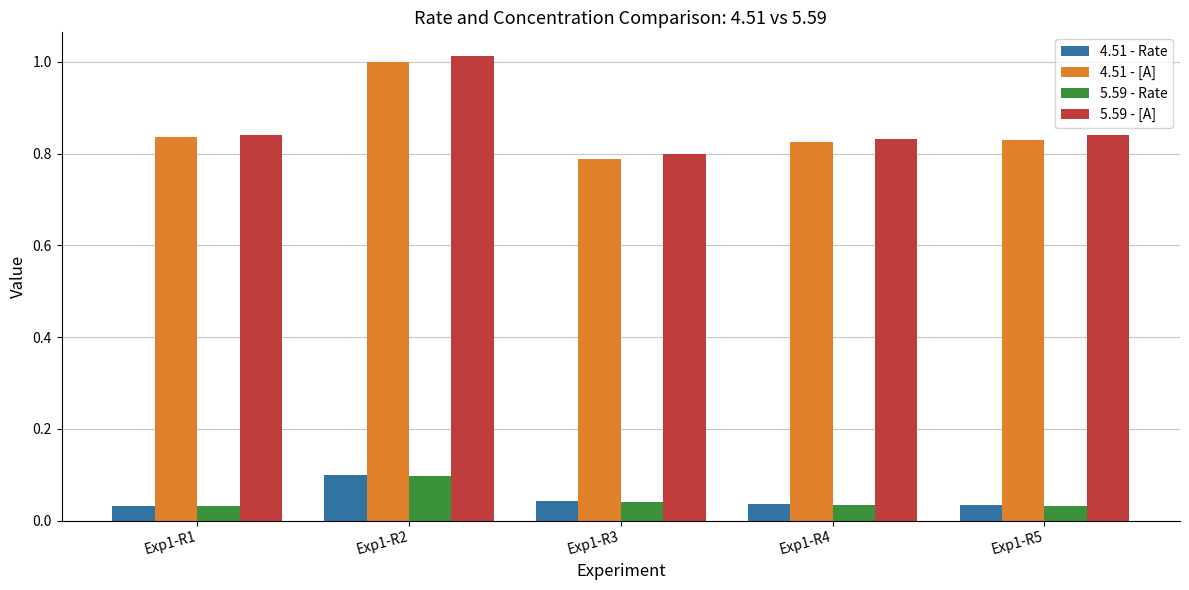

What is the average value of the 4.51 - [A] series?

0.9